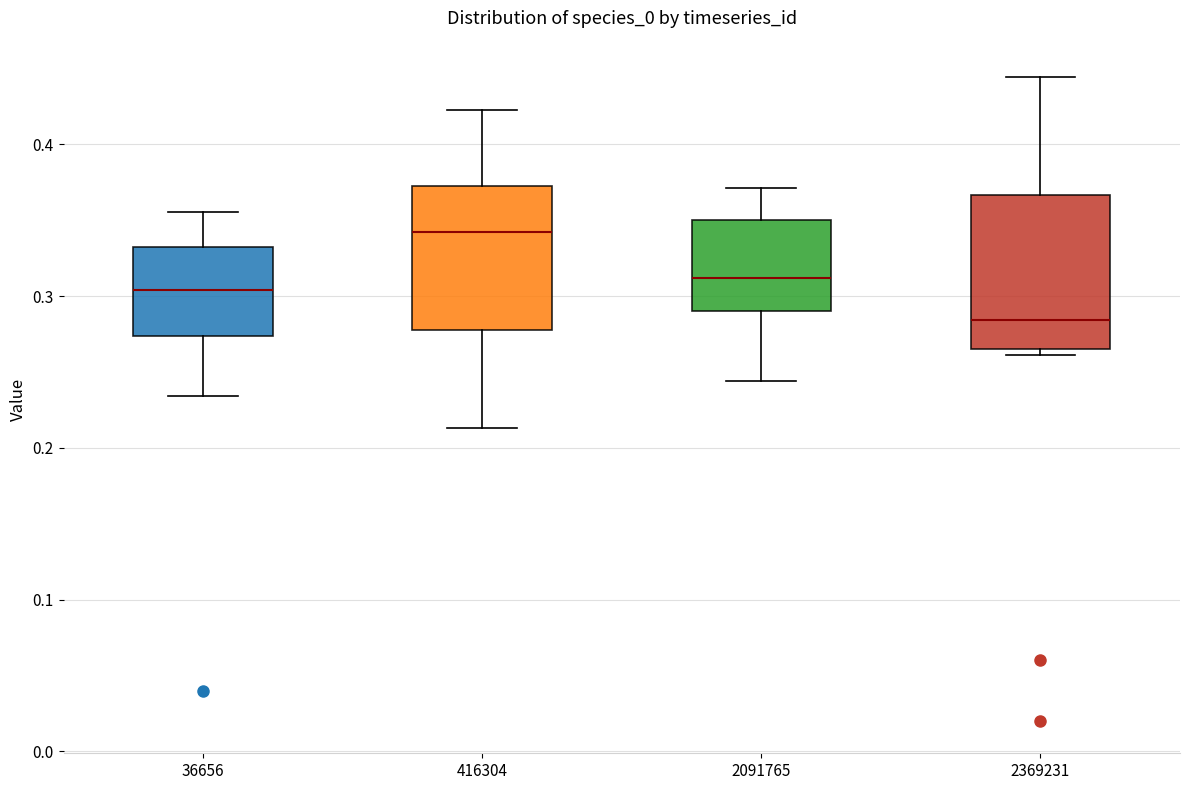

Reading left to right, read every box against the y-axis: the position of its median line, the range the box covers, and the ends of its whiskers. The values are not printed on the chart, so give them approximately, as read against the axis.

36656: median 0.30, box 0.27 to 0.33, whiskers 0.23 to 0.36
416304: median 0.34, box 0.28 to 0.37, whiskers 0.21 to 0.42
2091765: median 0.31, box 0.29 to 0.35, whiskers 0.24 to 0.37
2369231: median 0.28, box 0.27 to 0.37, whiskers 0.26 to 0.44